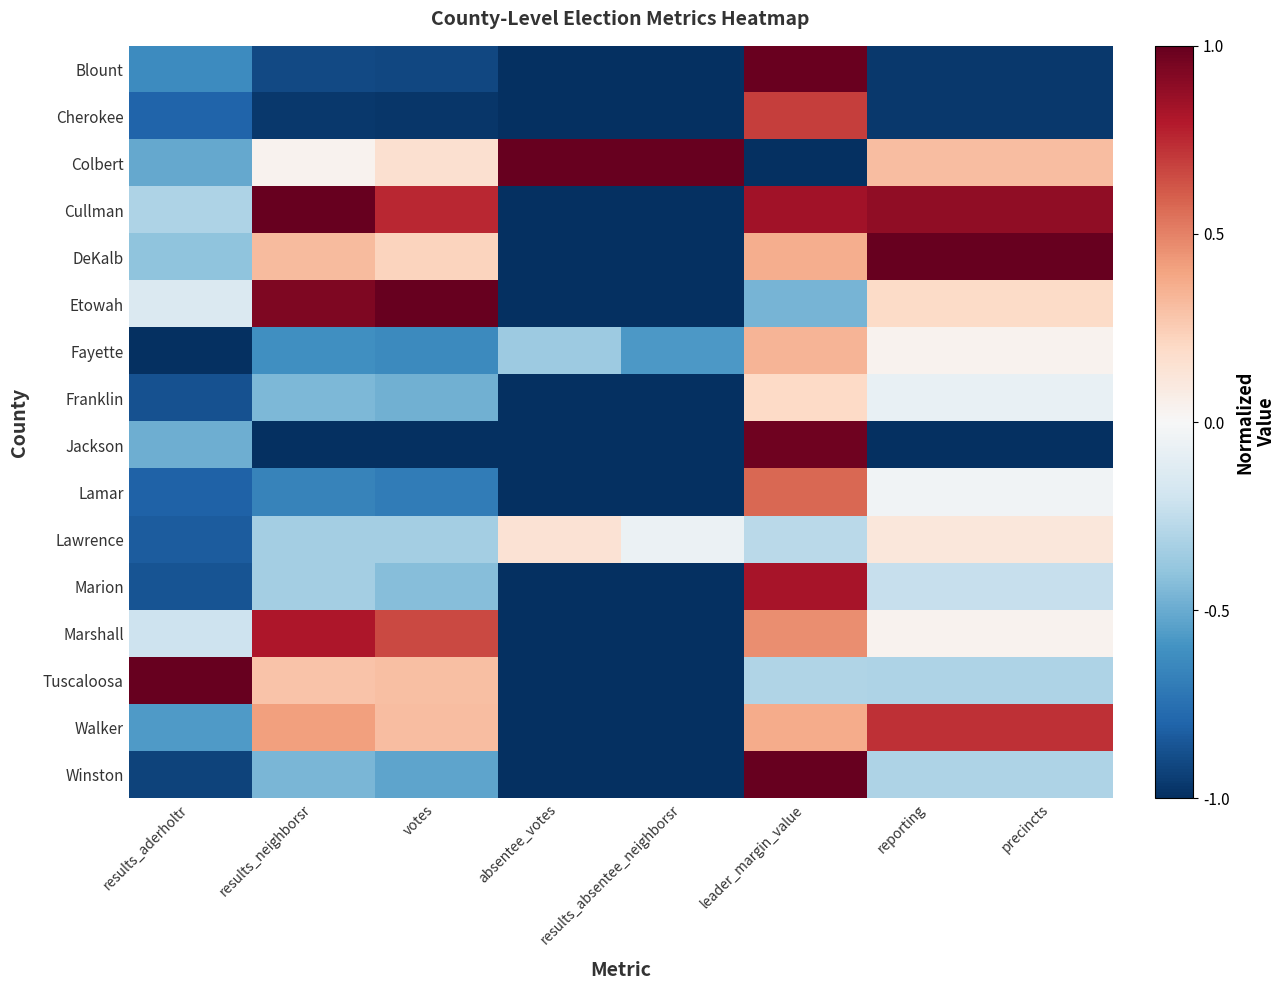

What is the smallest value displayed?

-1.0